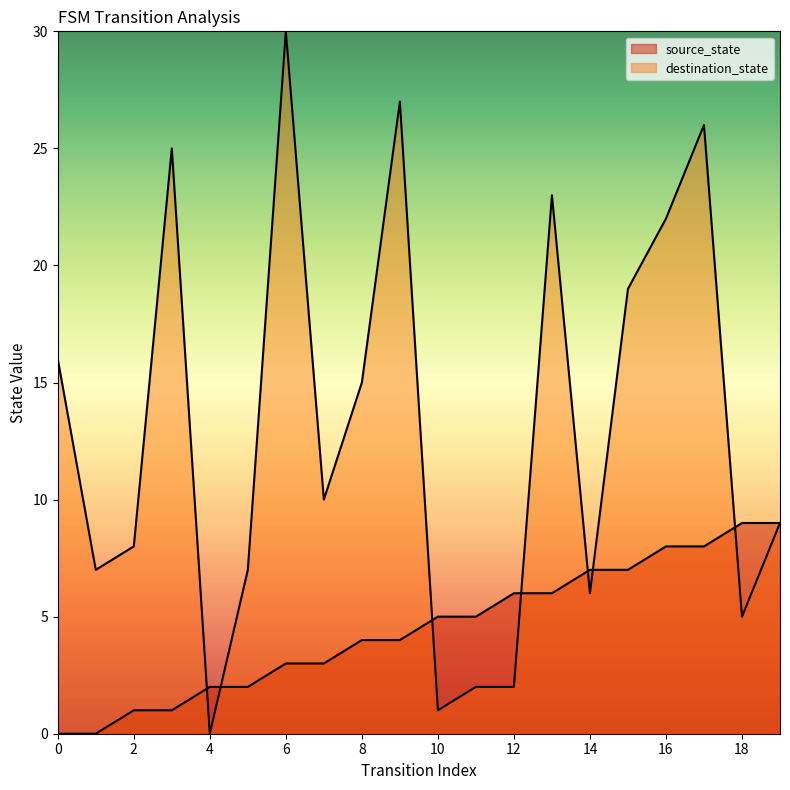

Does the chart have visible grid lines?

No